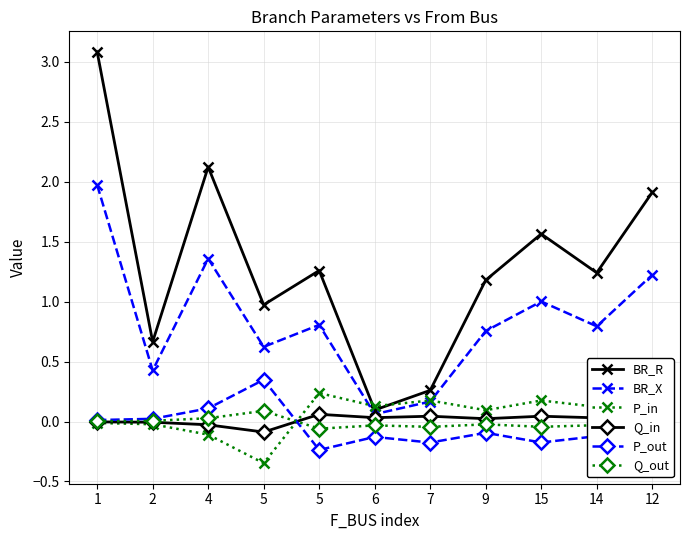

What value does the Q_out series have at 5?

0.1